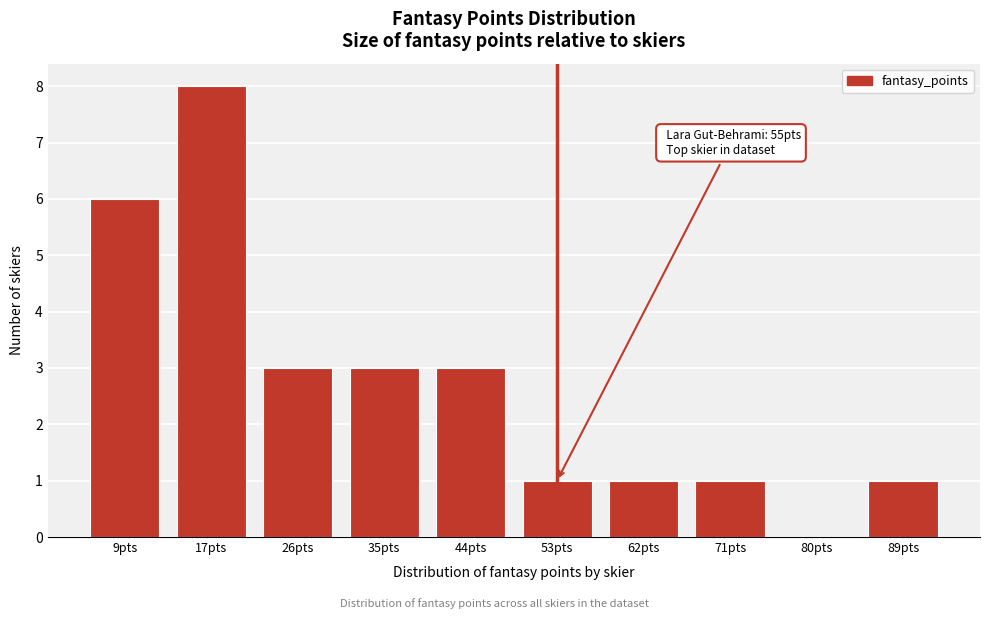

Reading left to right, extract all data points from this chart.

9pts=6	17pts=8	26pts=3	35pts=3	44pts=3	53pts=1	62pts=1	71pts=1	80pts=0	89pts=1